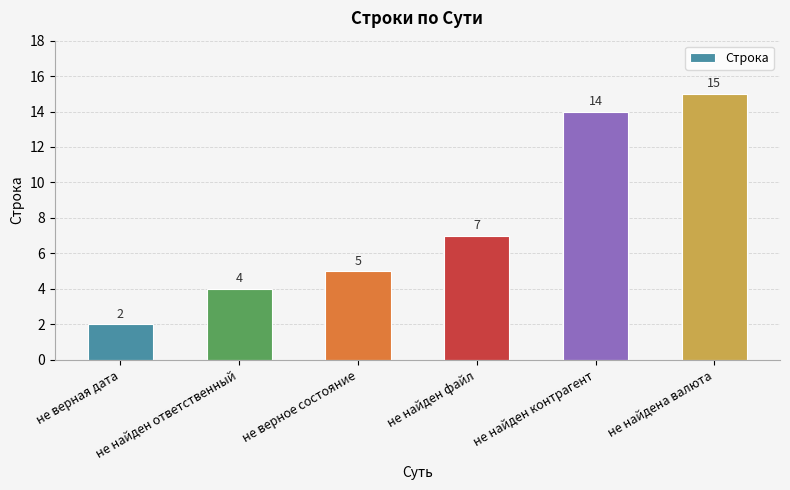

At which category does the chart reach its peak across all series?

не найдена валюта